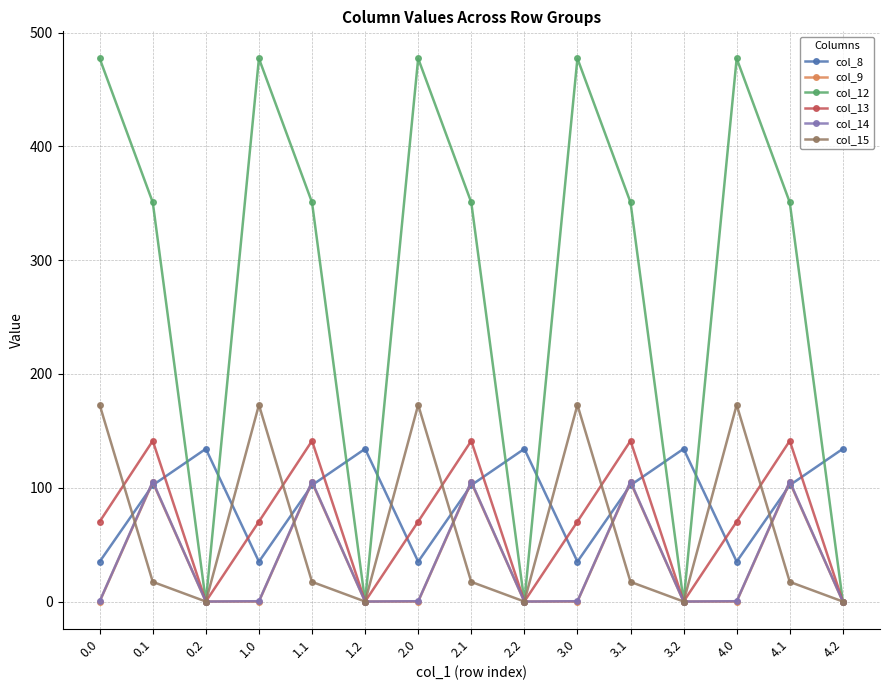

What is the sum of the col_12 values at 0.0 and 3.0?

954.5